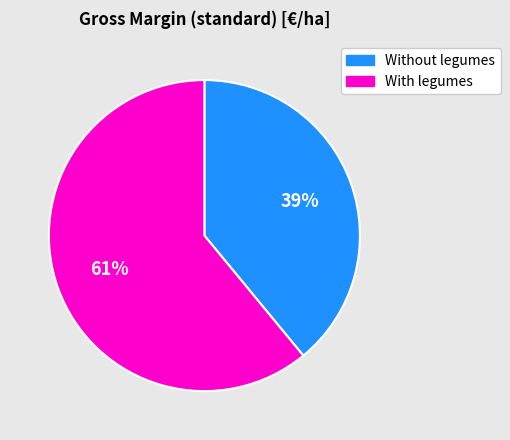

To the nearest percent, what is the combined percentage of Without legumes and With legumes?

100%